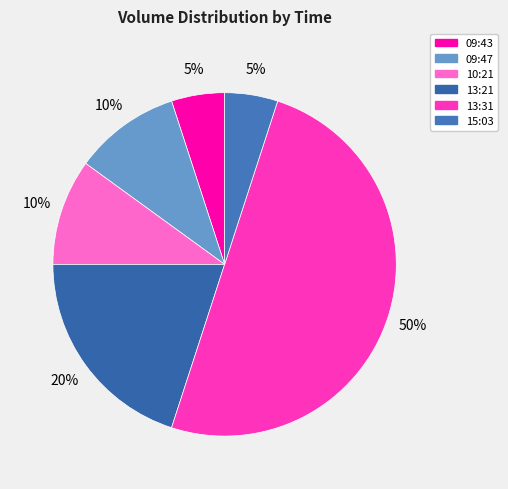

Which category has the biggest portion of the pie?

202304141331